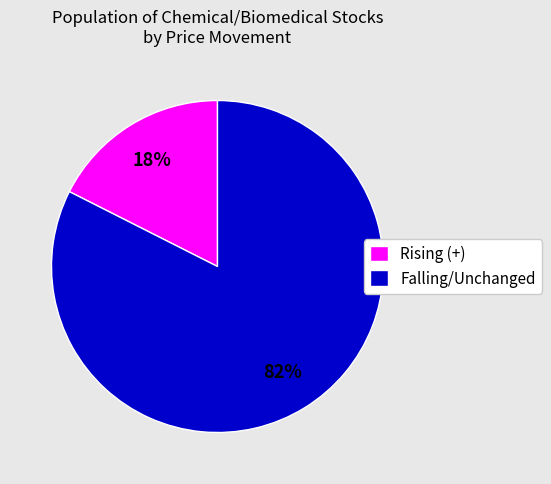

How many slices are in this pie chart?

2